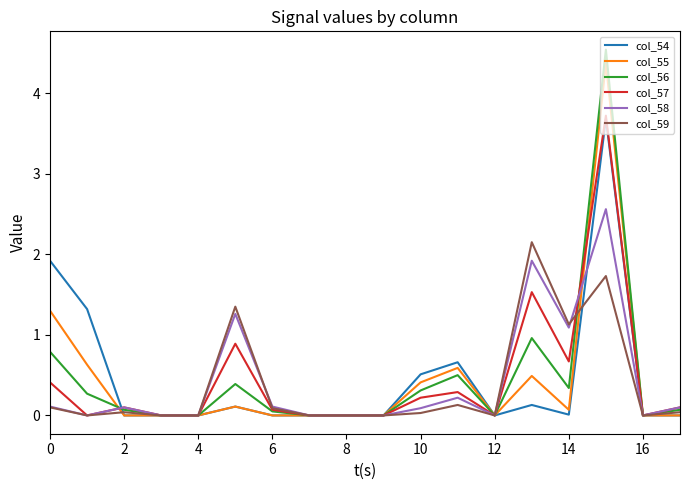

True or false: col_56 has more than 1 points higher than both neighbors.

True